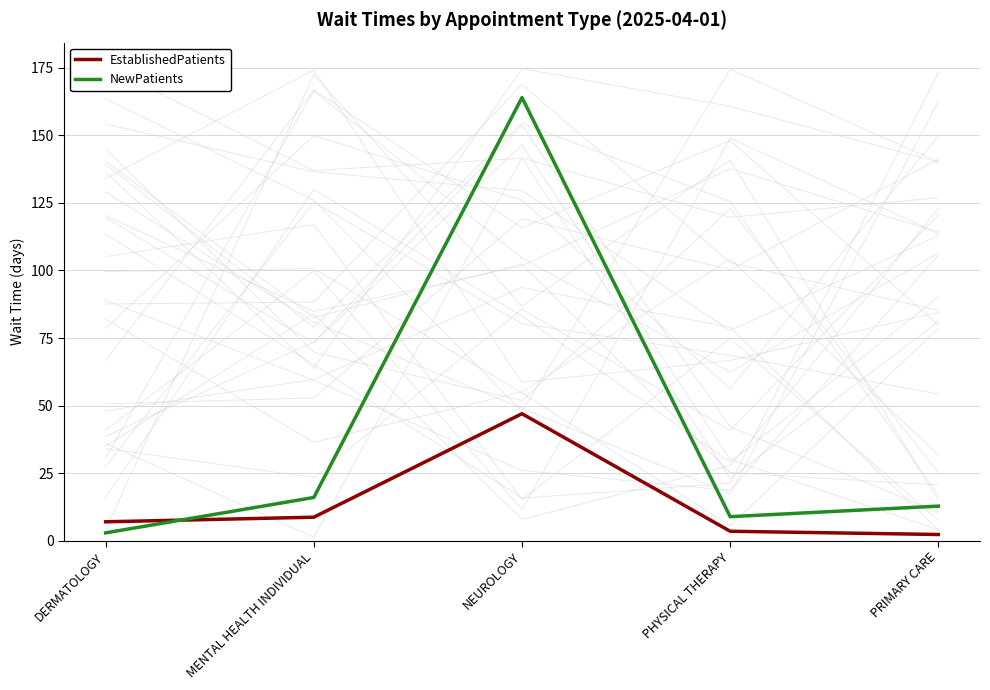

Reading right to left, what are all the values shown in this chart?

EstablishedPatients: 2.3	3.5	47.0	8.7	7.0
NewPatients: 12.8	8.9	164.0	16.0	2.9